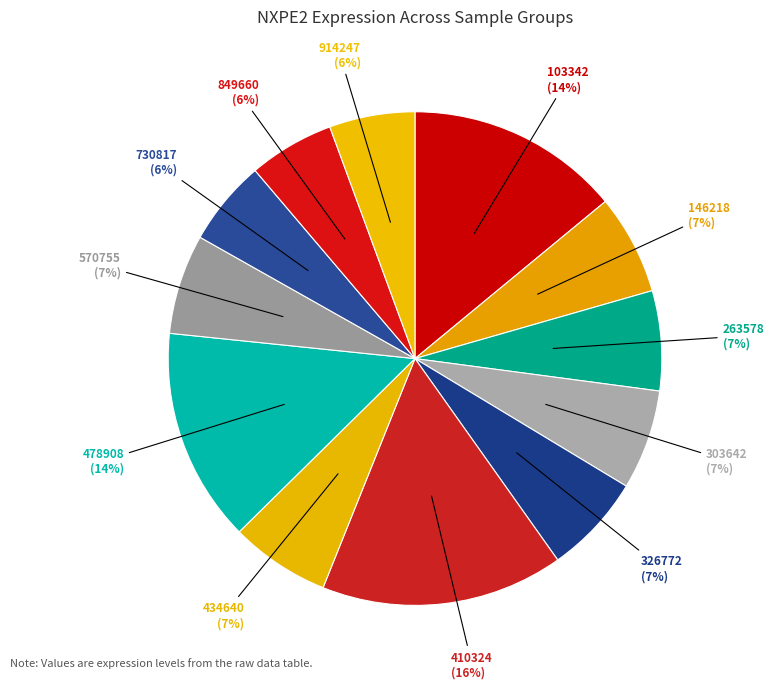

To the nearest percent, what is the difference between the largest and smallest slice percentages?

10%